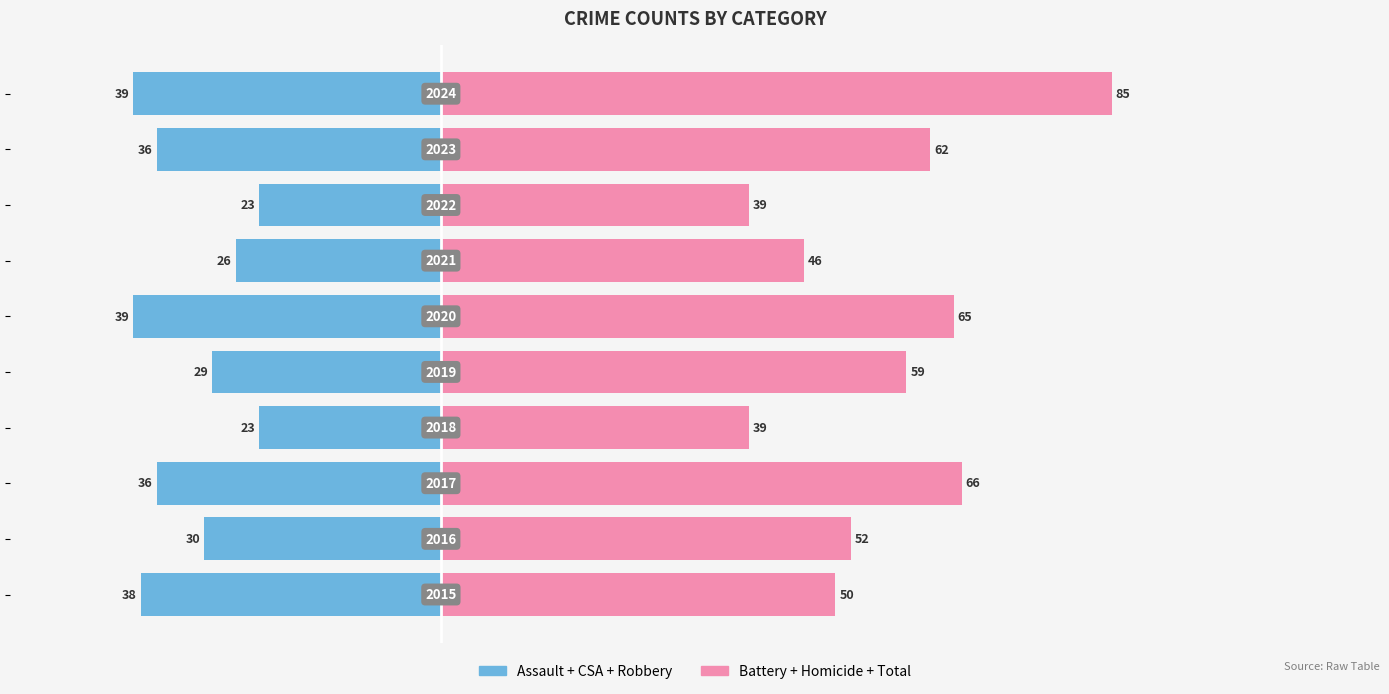

Is it true that Left Group (Assault+CSA+Robbery) equals -7 at 0?

False